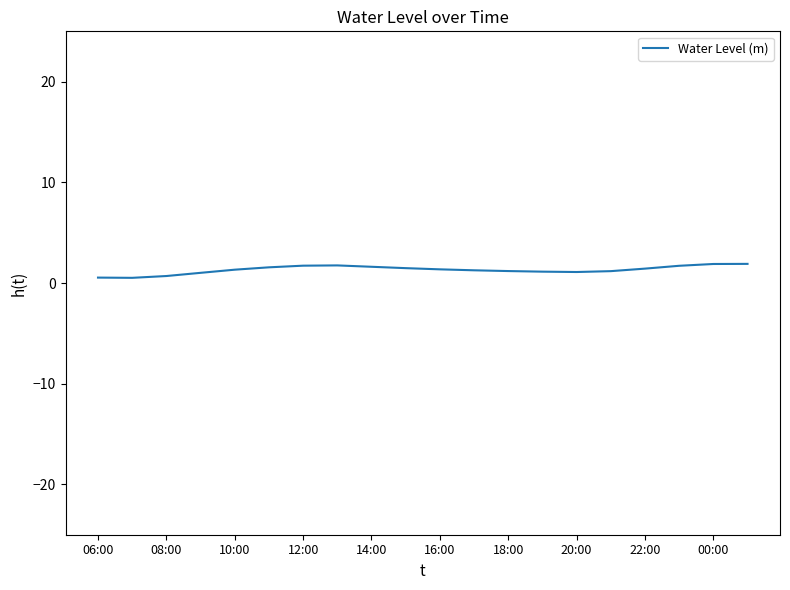

Is this an area chart (filled region under the line)?

No